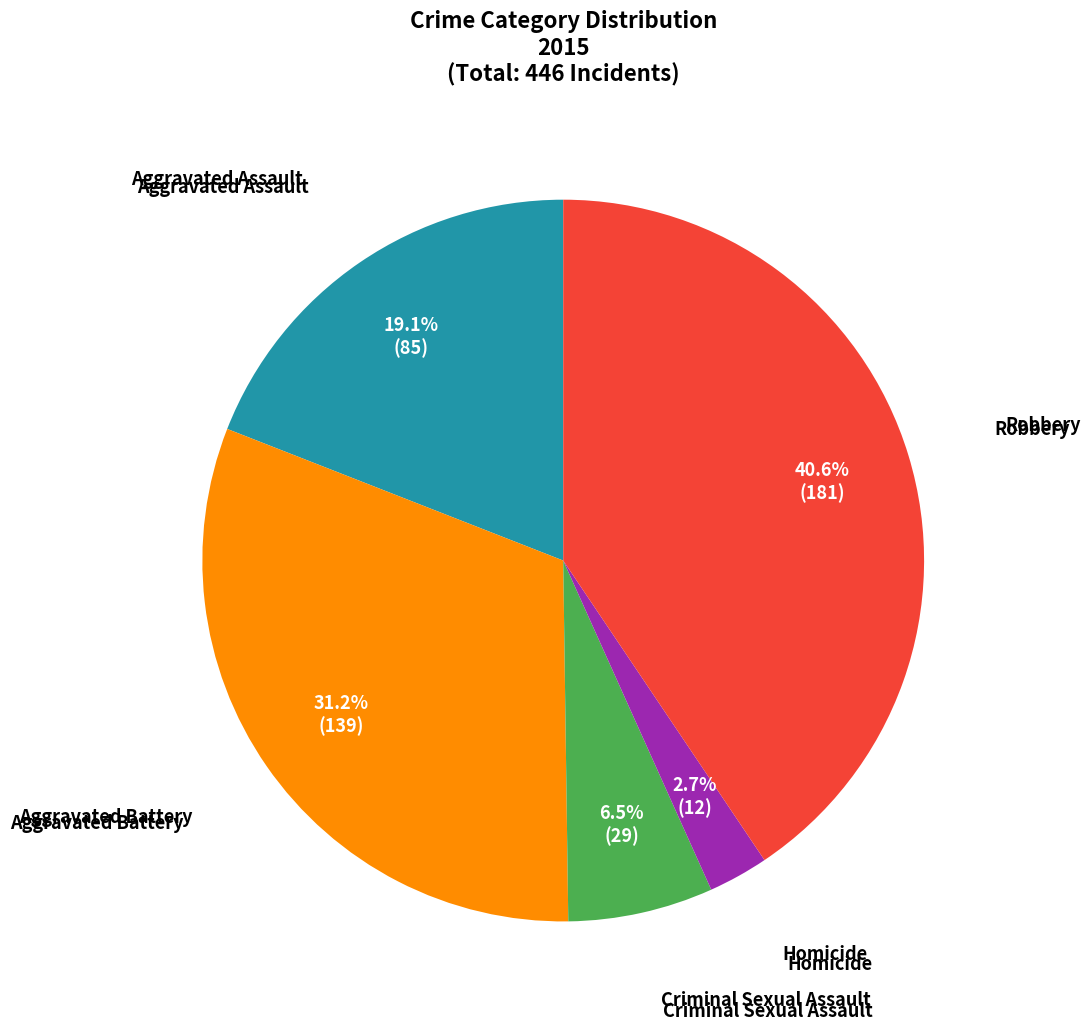

How many segments does this pie chart have?

5